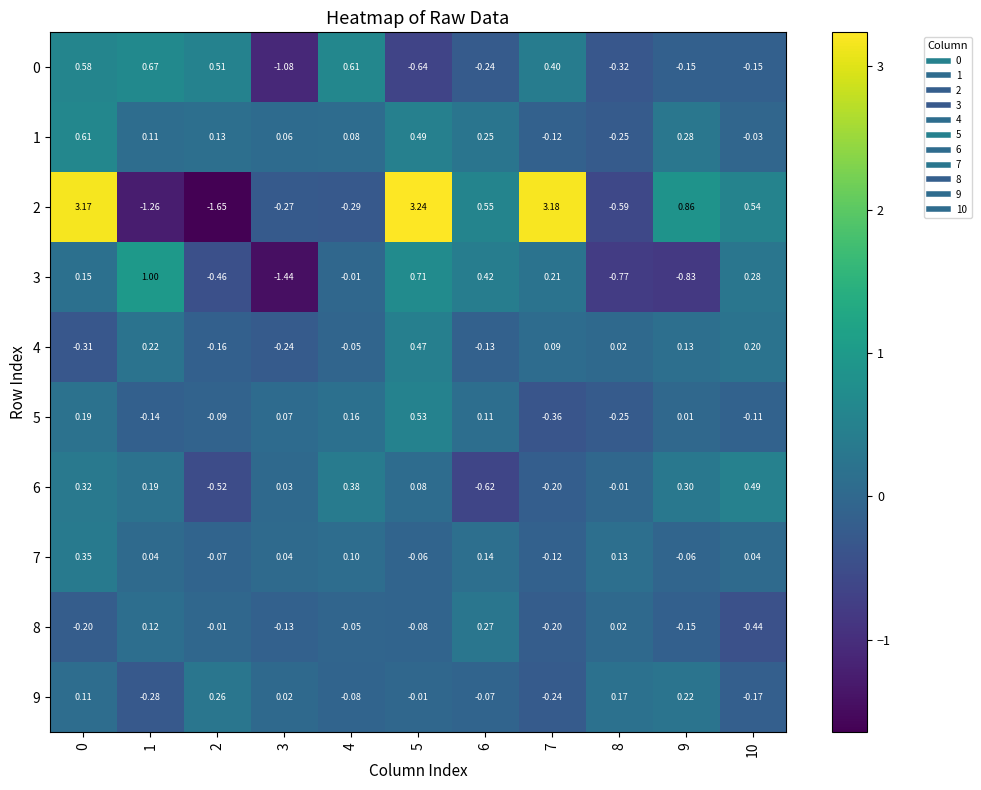

Is the value of 7 at 6 greater than the value of 2 at 0?

No